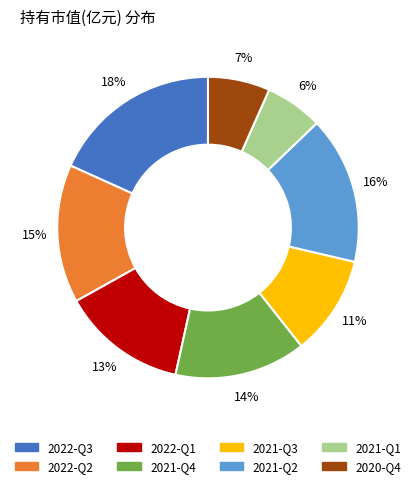

Do 2021-Q2 and 2022-Q1 together represent more than half of the pie?

No